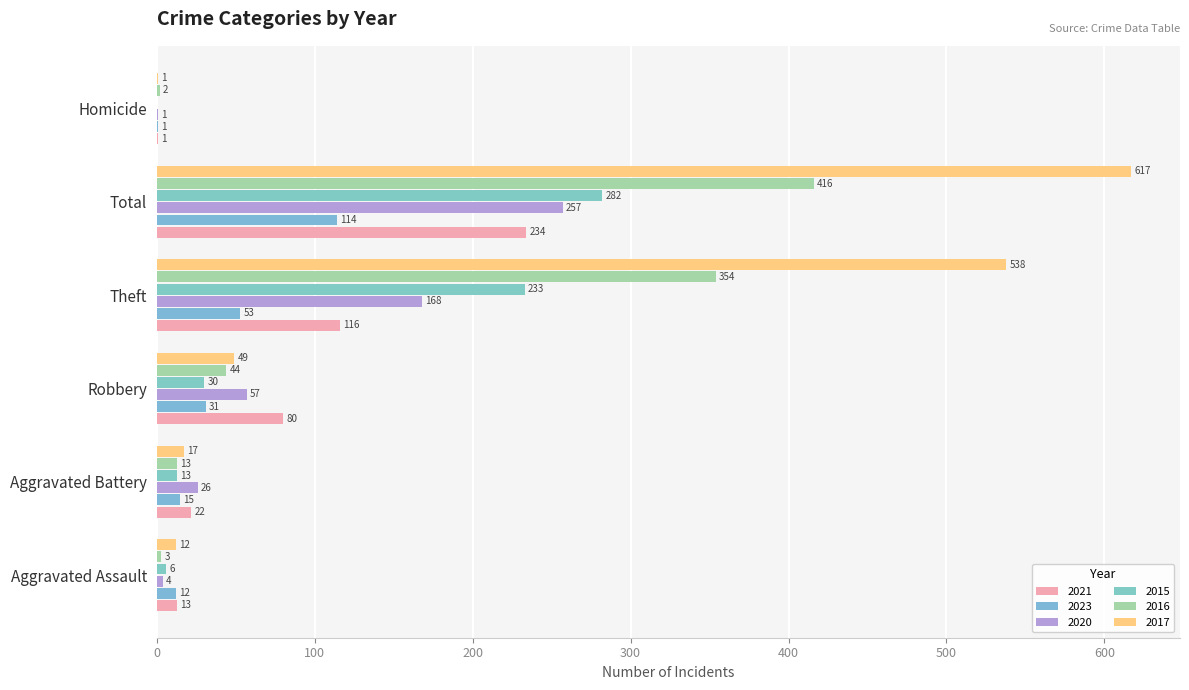

What are all the series names shown in the legend?

2021, 2023, 2020, 2015, 2016, 2017